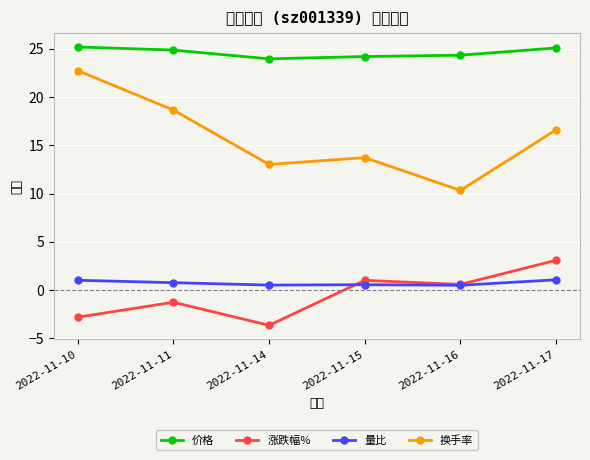

The value of 换手率 at 2022-11-14 is 13.0. True or false?

True